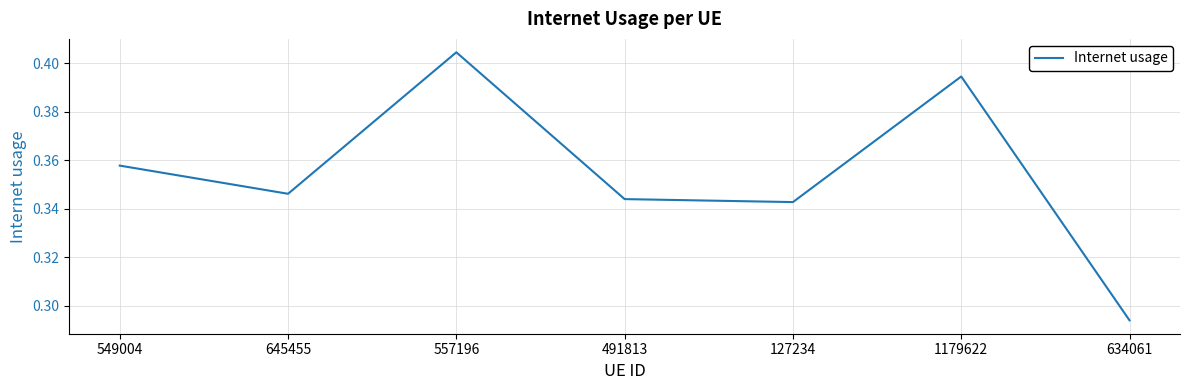

How many interior local valleys (lower than both neighbors) does the data have?

2